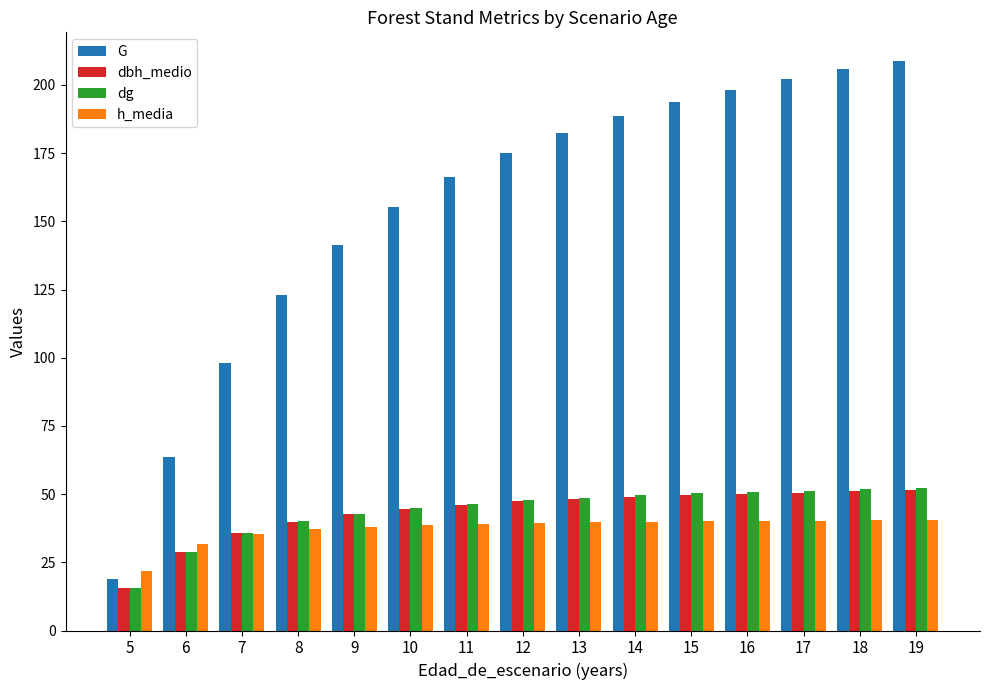

Which series has the largest total across all categories?

G